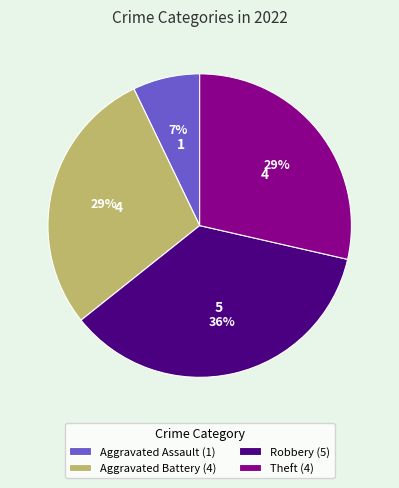

Is it true that Robbery (5) is 30% of the pie?

False